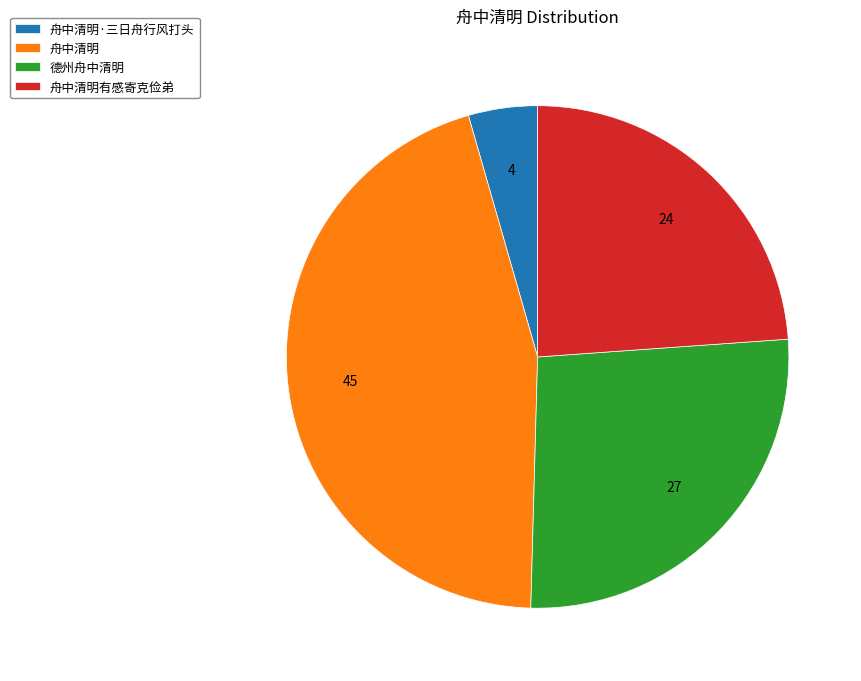

Rank the categories by value from lowest to highest.

舟中清明·三日舟行风打头, 舟中清明有感寄克俭弟, 德州舟中清明, 舟中清明